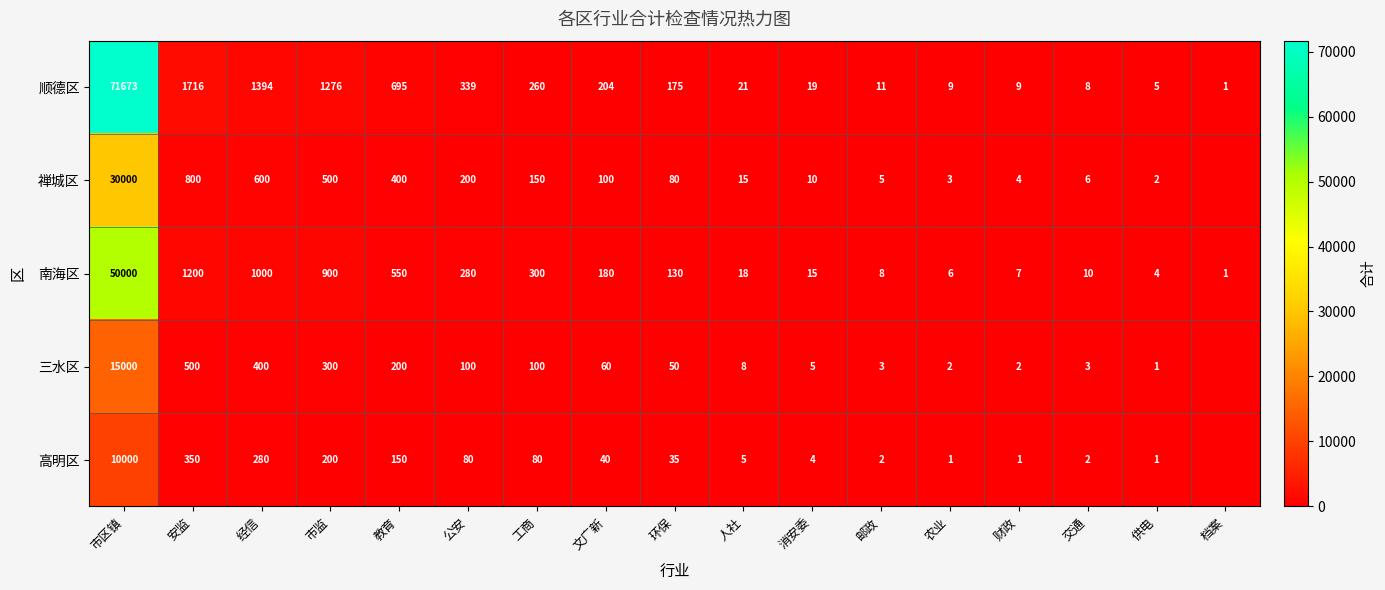

What is the maximum value for 顺德区?

71673